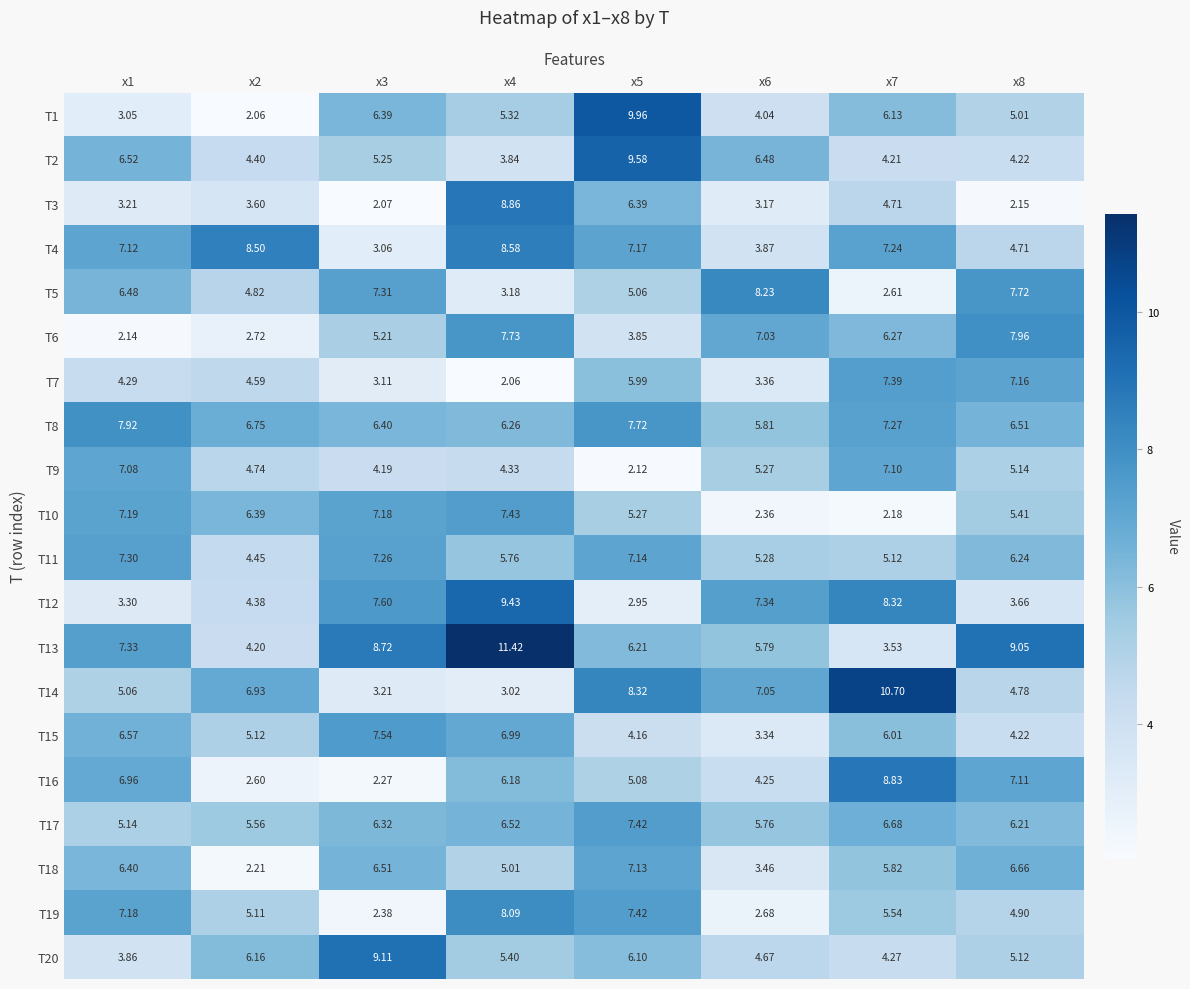

Which series has the largest total across all categories?

T13